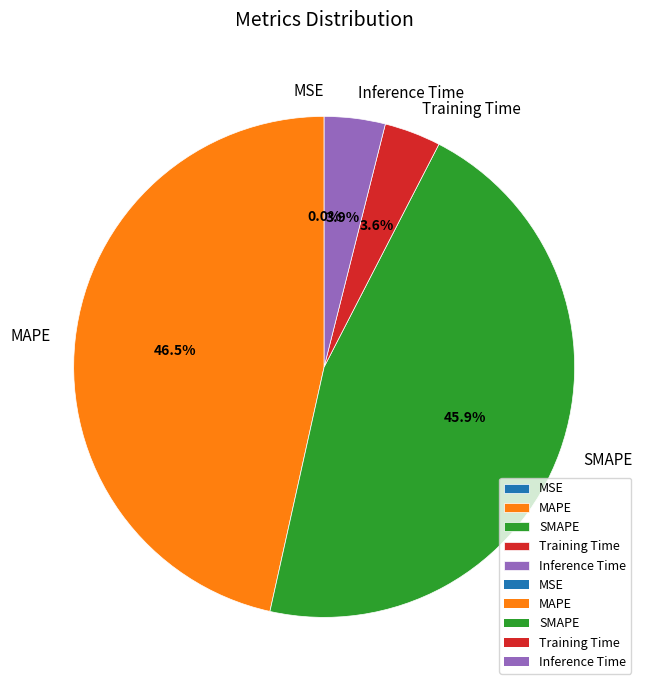

Which slice is the largest?

MAPE